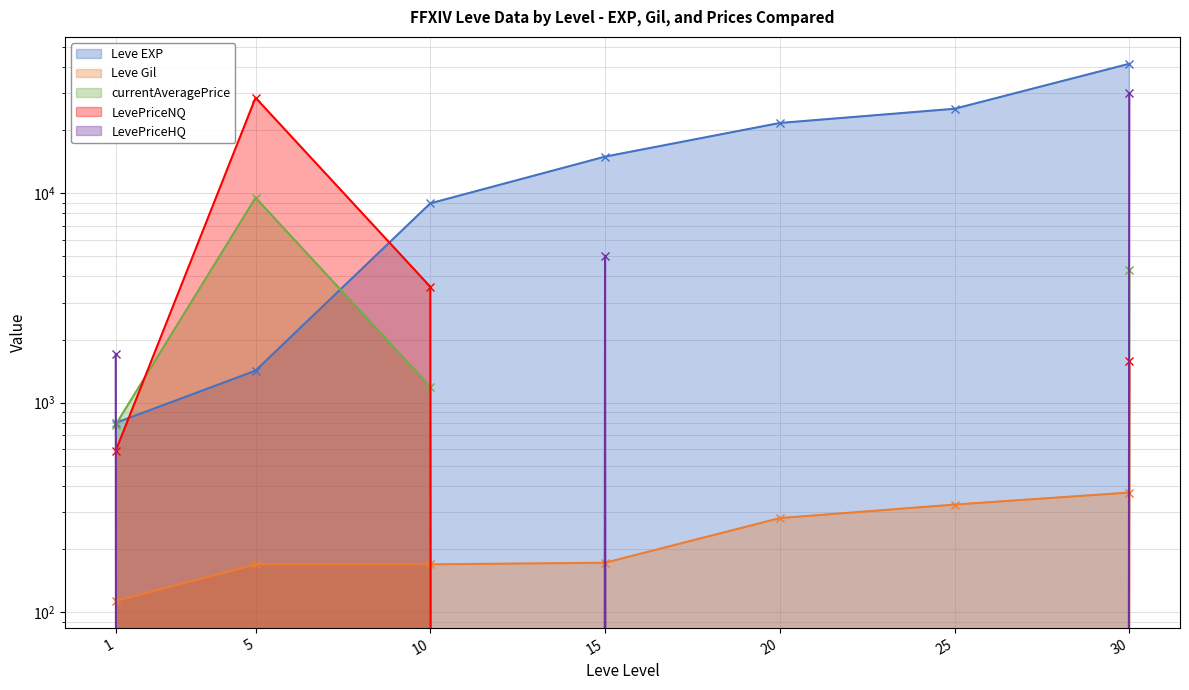

What is the maximum value for LevePriceHQ?

29996